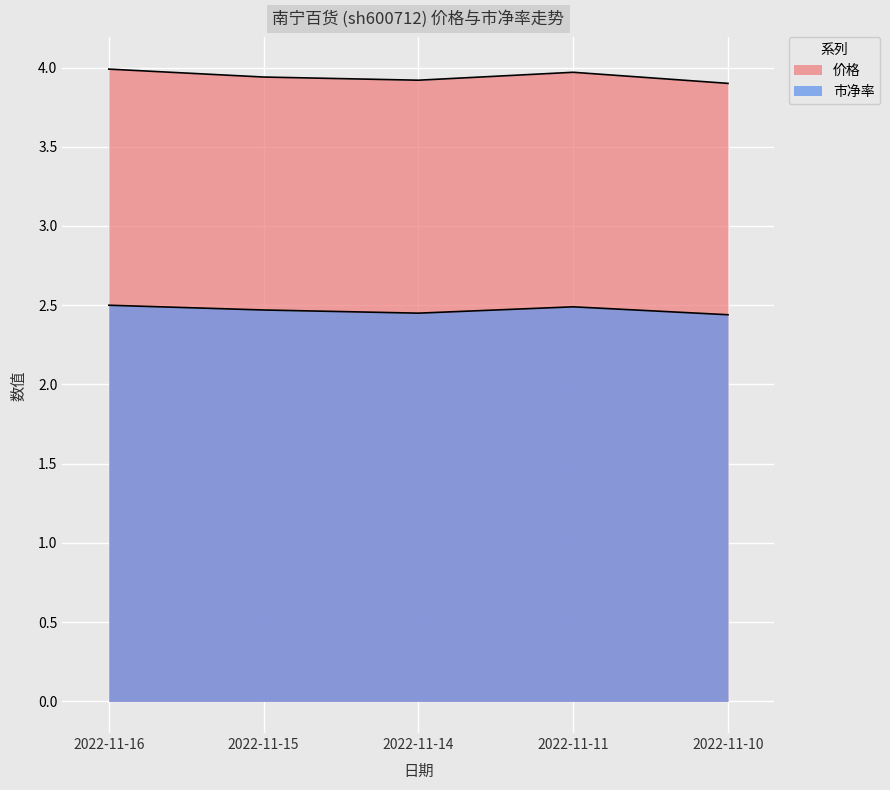

What is the value of the 价格 point at the 1st from the left?

4.0